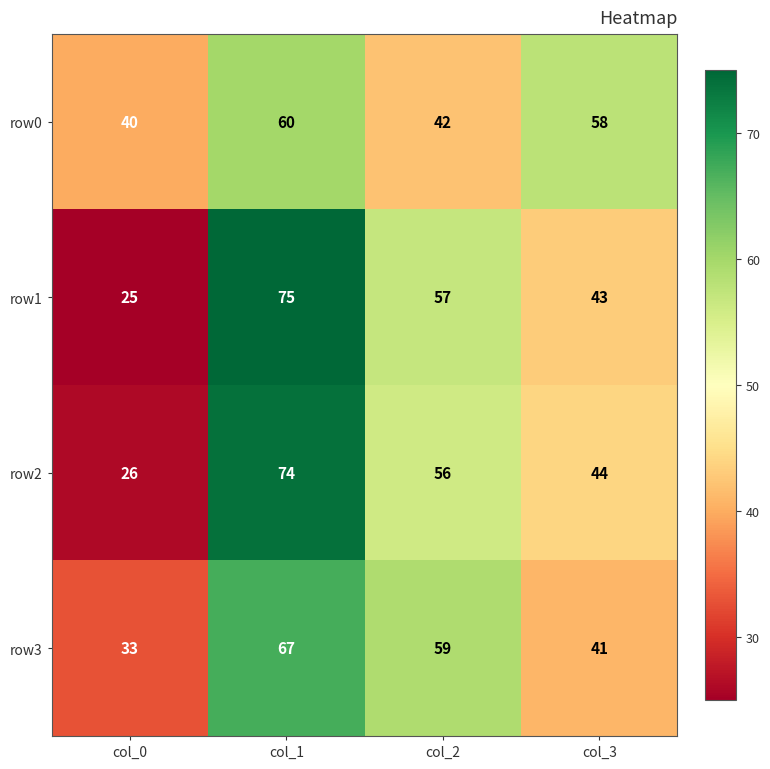

At how many categories does at least one series exceed 67?

1